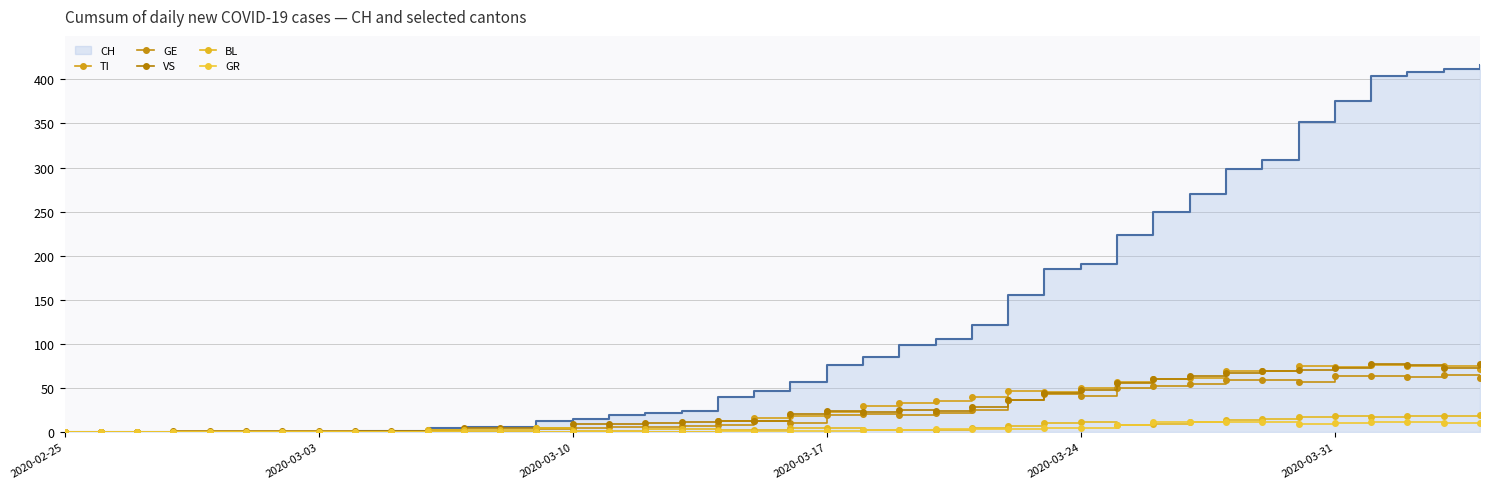

How many data points in GE are less than 12?

20